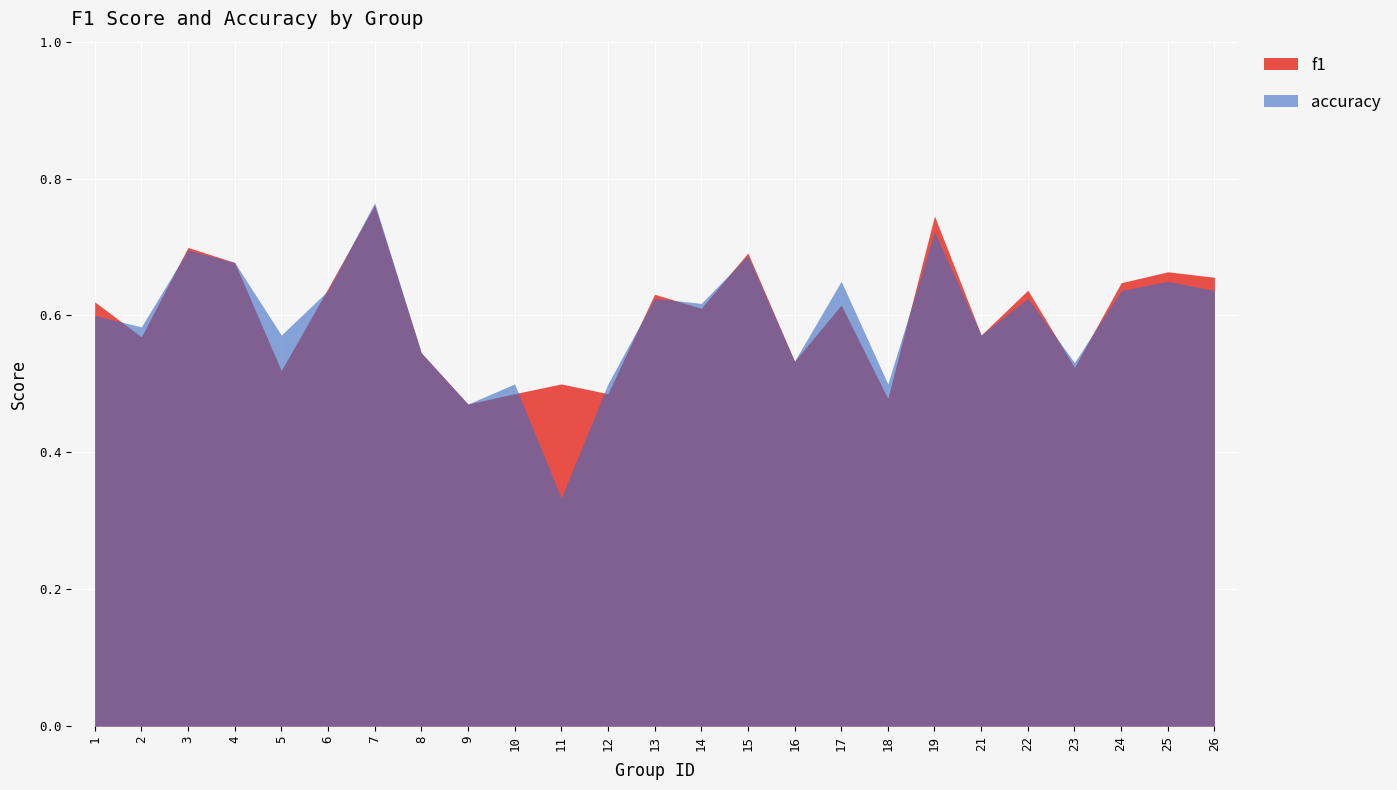

What is the sum of the accuracy values at 4 and 22?

1.3